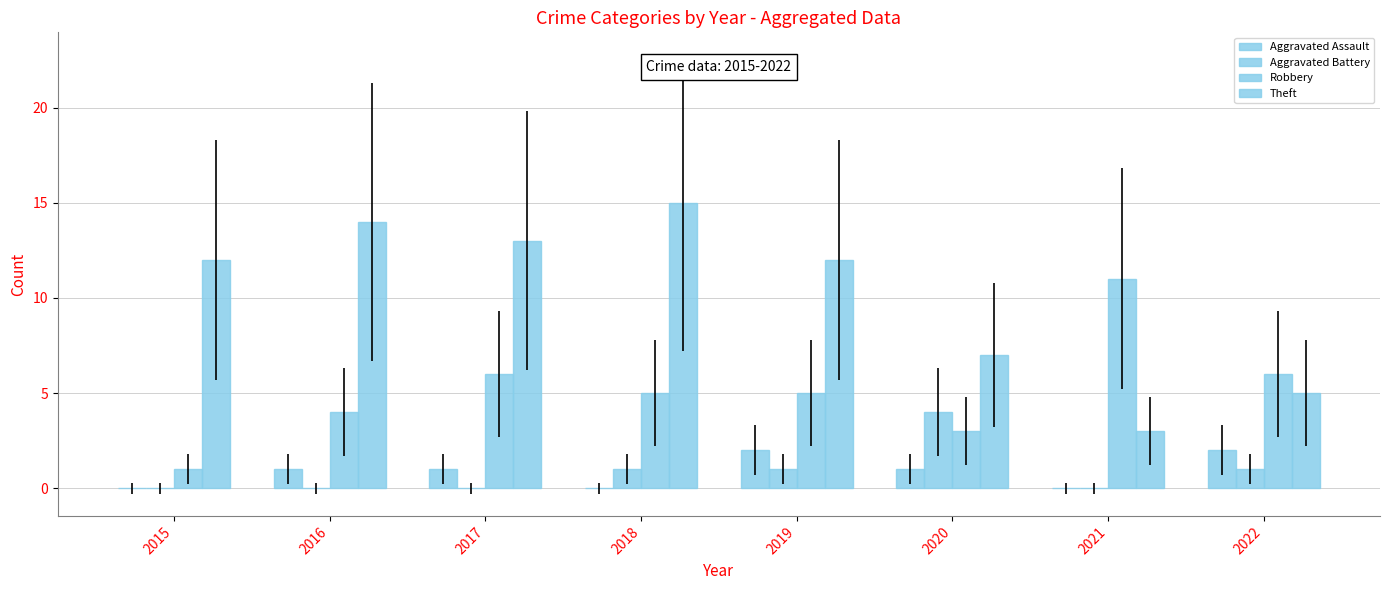

Which series changed the most between 2016 and 2019?

Theft